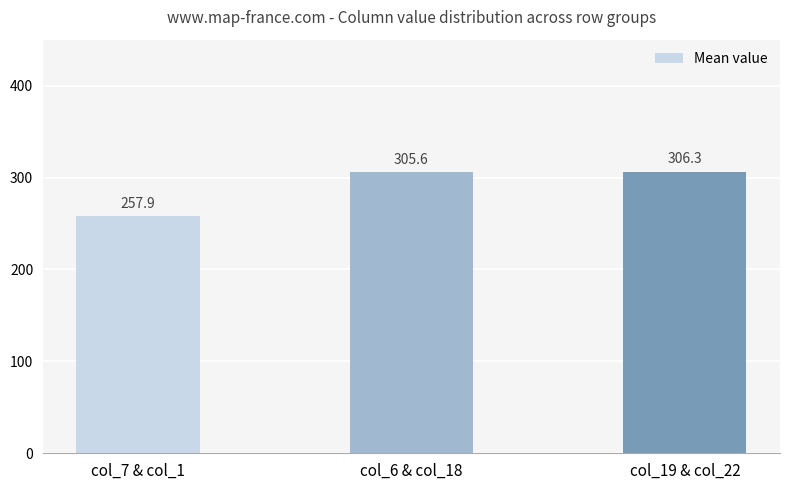

What is the sum of the values at col_7 & col_1 and col_6 & col_18?

563.5